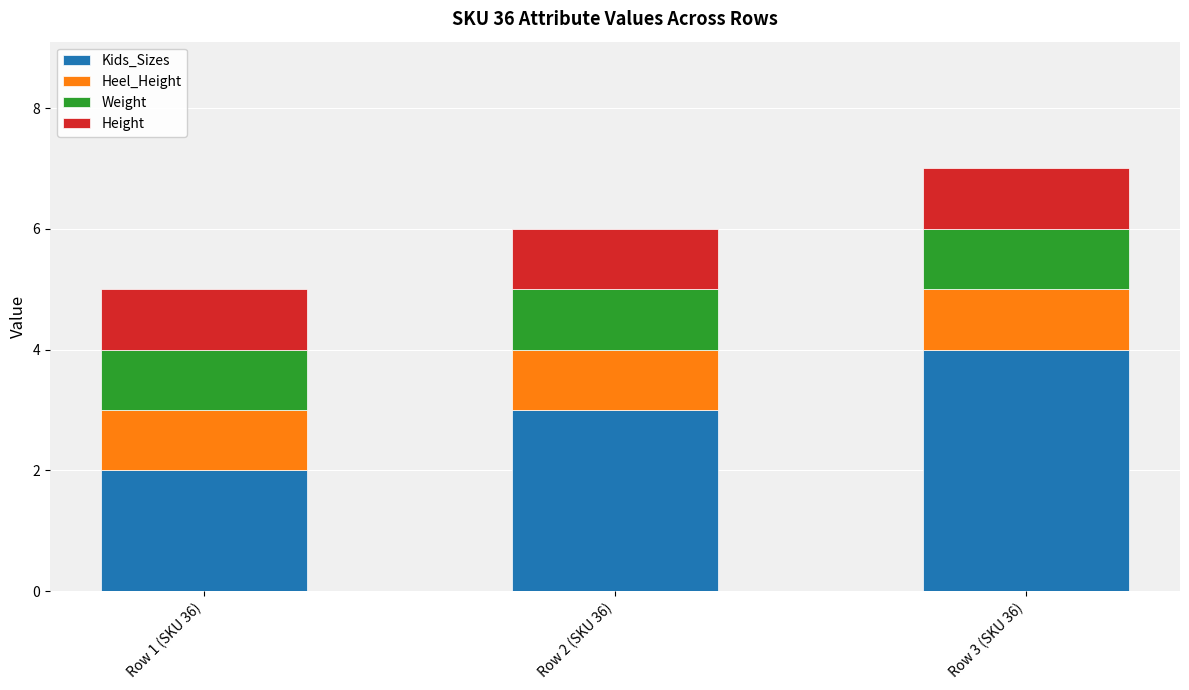

Rank the categories by Kids_Sizes value from highest to lowest.

Row 3 (SKU 36), Row 2 (SKU 36), Row 1 (SKU 36)